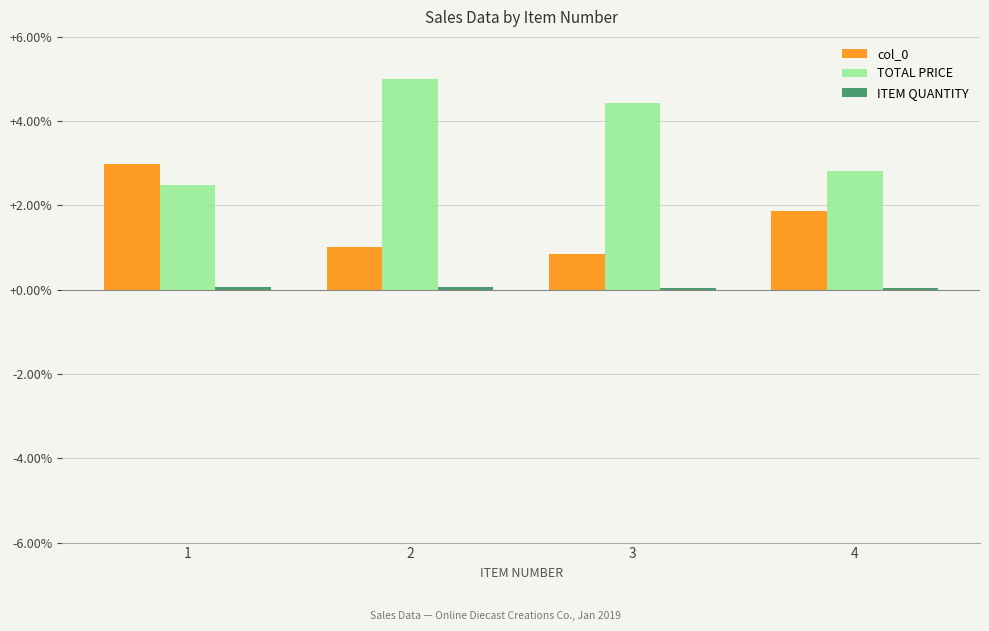

The TOTAL PRICE series shows 4.4 at 3. True or false?

True